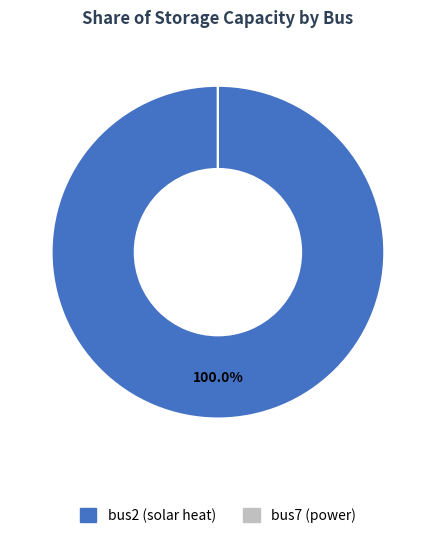

Is there a majority slice in this chart?

Yes